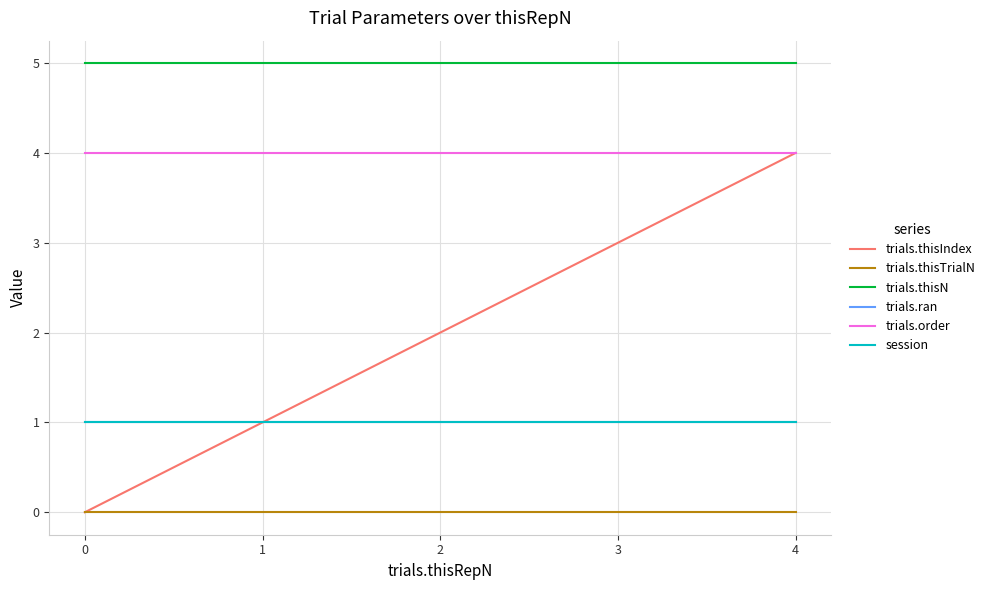

Is this an area chart (filled region under the line)?

No